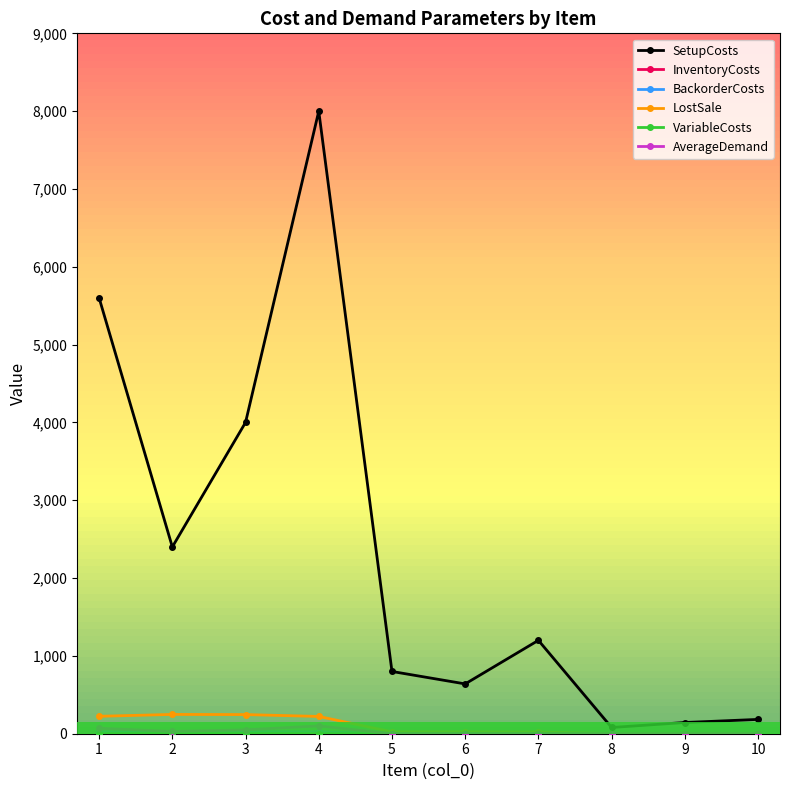

What is the average value of the LostSale series?

101.6